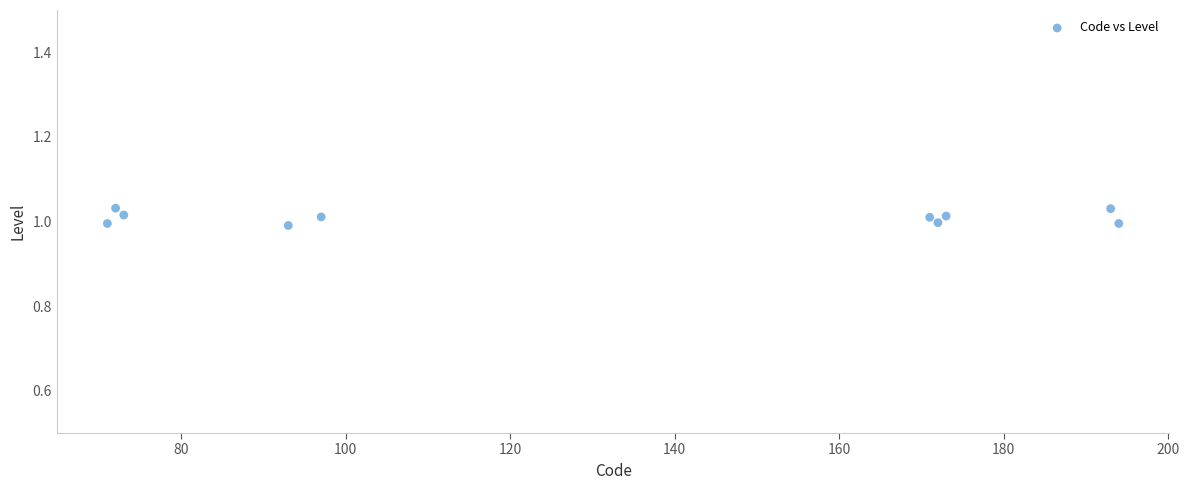

What is the average X value?

130.9